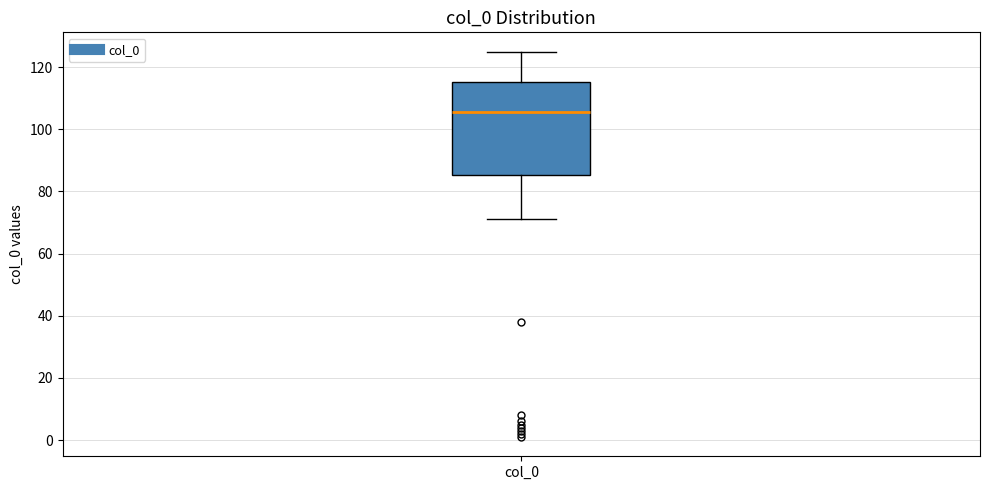

Where does the lower whisker of the box for col_0 end on the y-axis? The values are not printed on the chart, so give them approximately, as read against the axis.

72